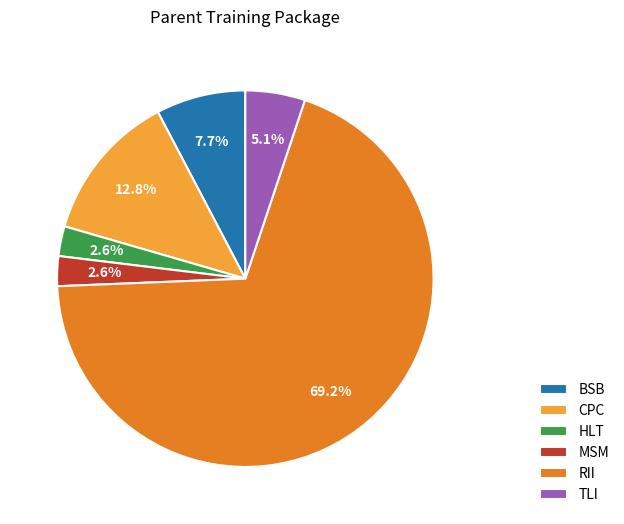

Which has a higher value, BSB or HLT?

BSB